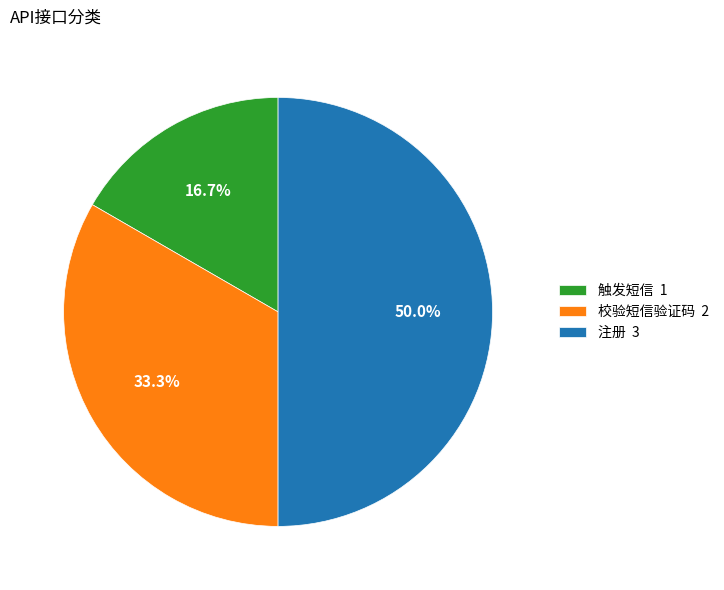

Which category has the biggest portion of the pie?

注册